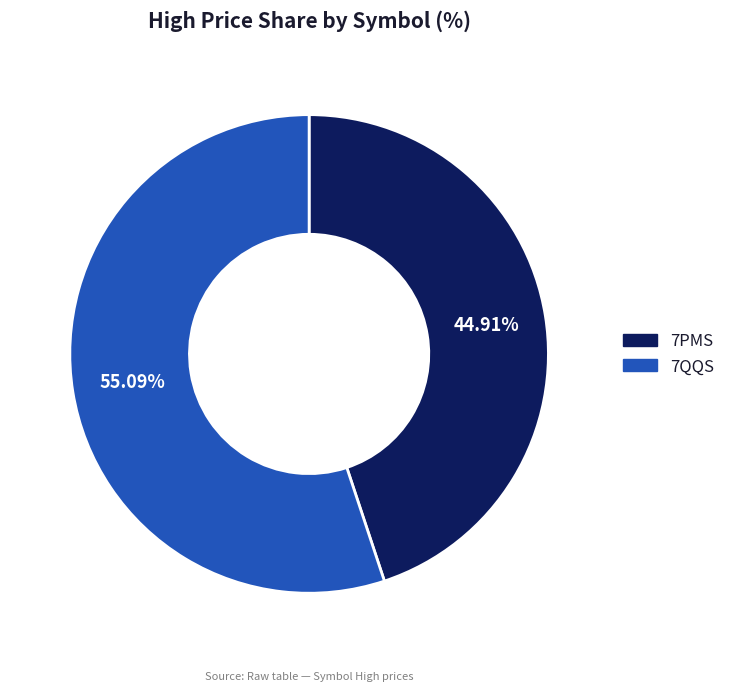

What percentage do 7PMS and 7QQS together represent?

100.0%